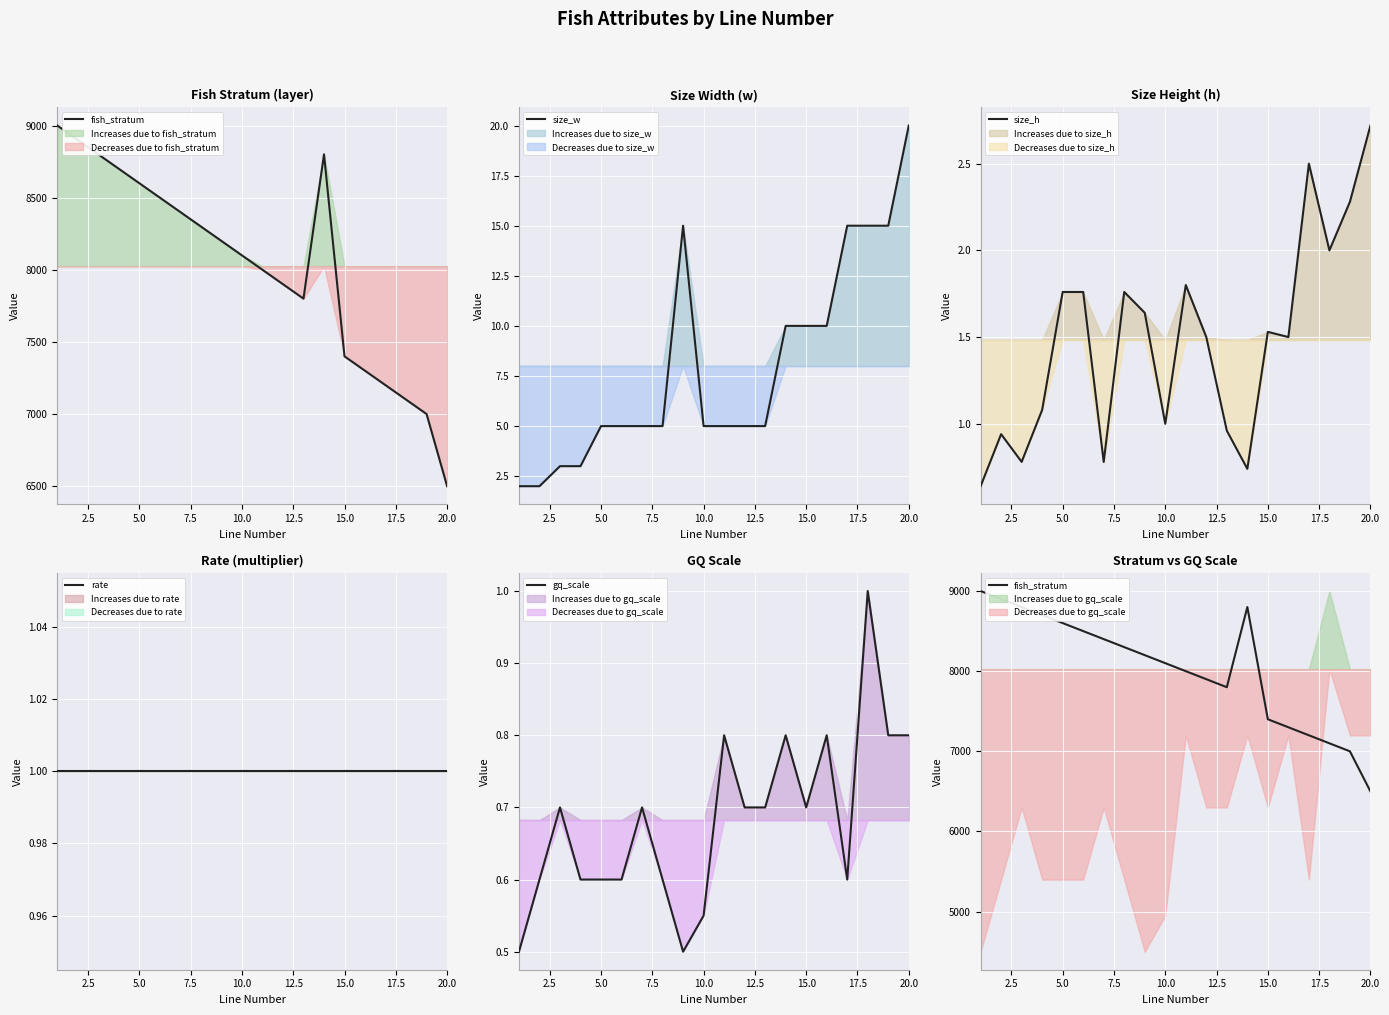

How many data points in size_w are less than 5?

4